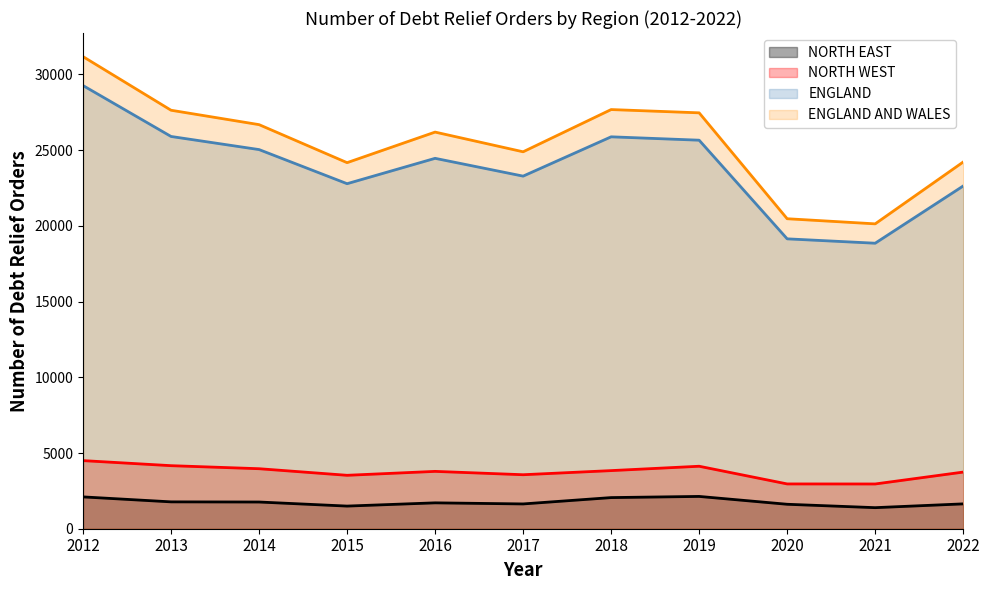

Which series changed the most between 2012 and 2021?

ENGLAND AND WALES